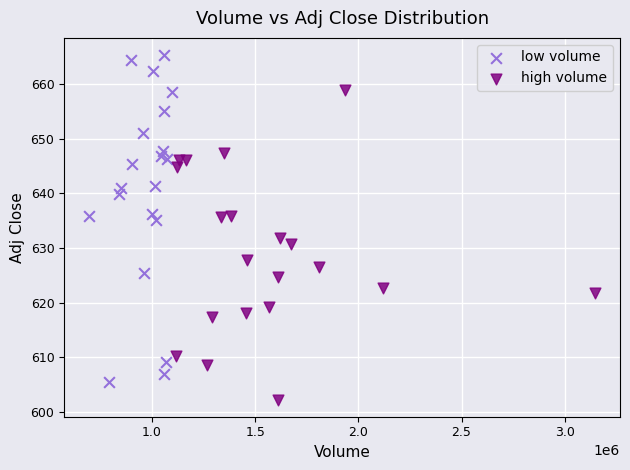

Which series has the largest Y range (max minus min)?

low volume